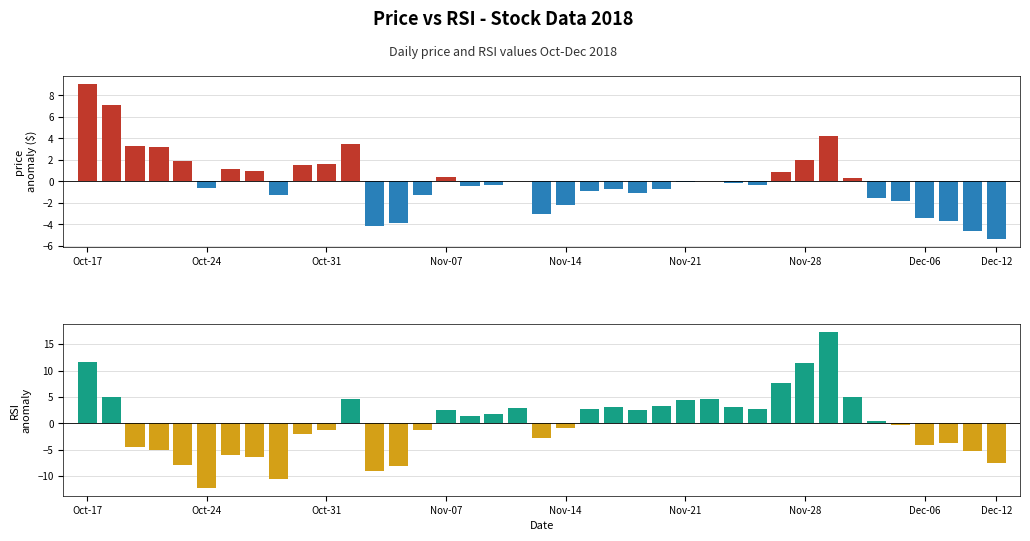

How many categories are shown in the chart?

39